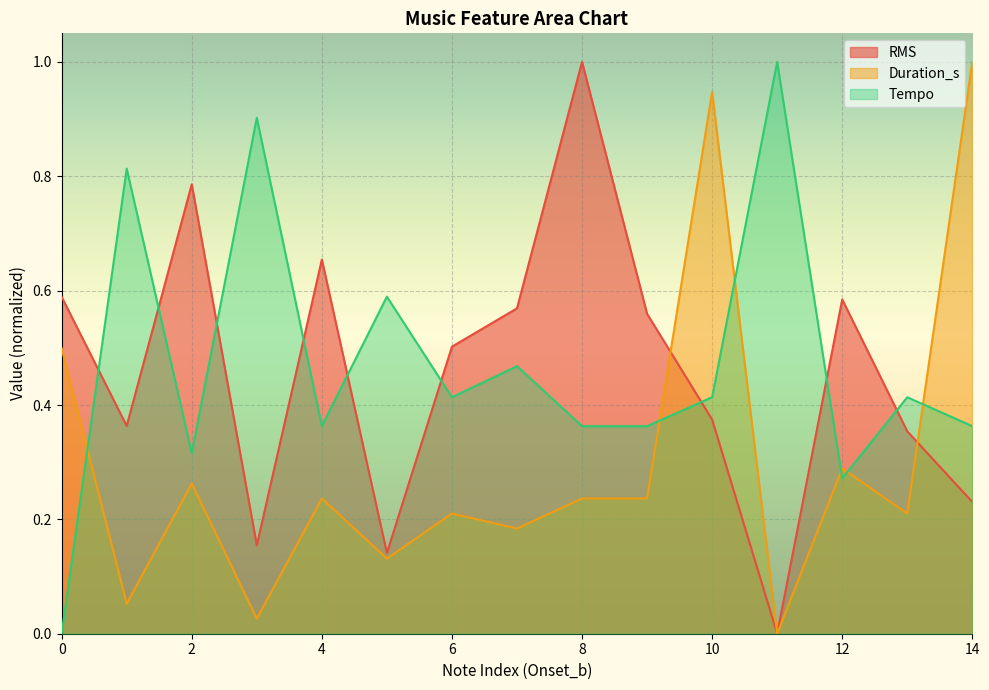

Is the value of Tempo at 6 greater than the value of Duration_s at 3?

Yes